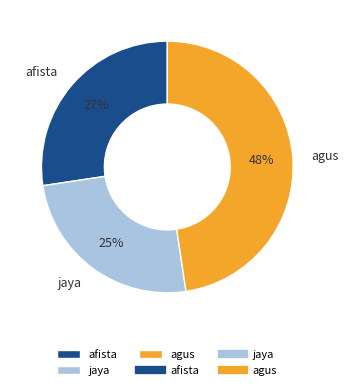

What is the ratio of the value at jaya to the value at agus?

0.5